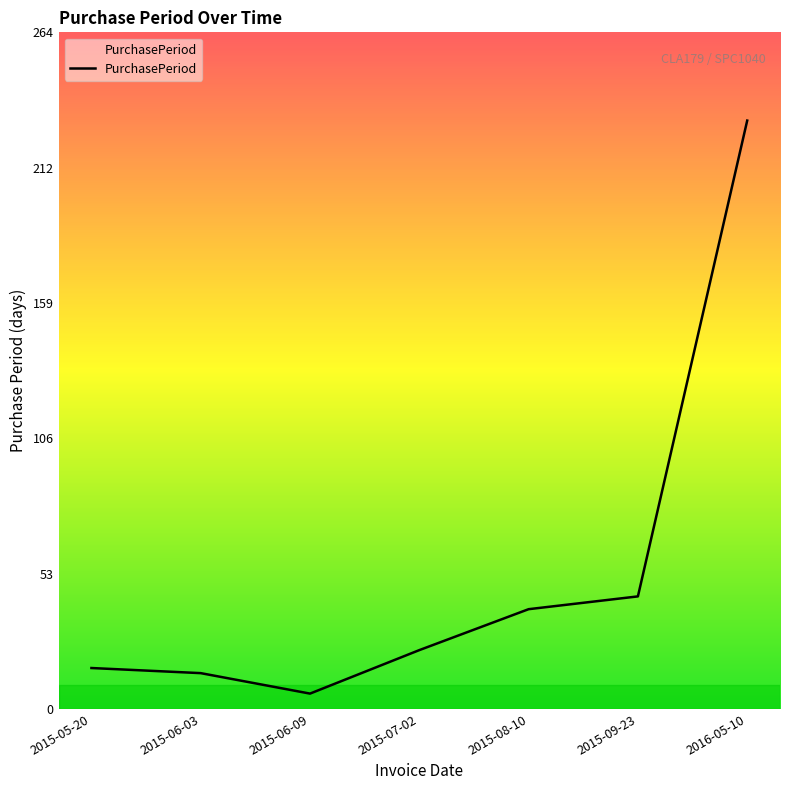

How many distinct data groups are displayed?

1